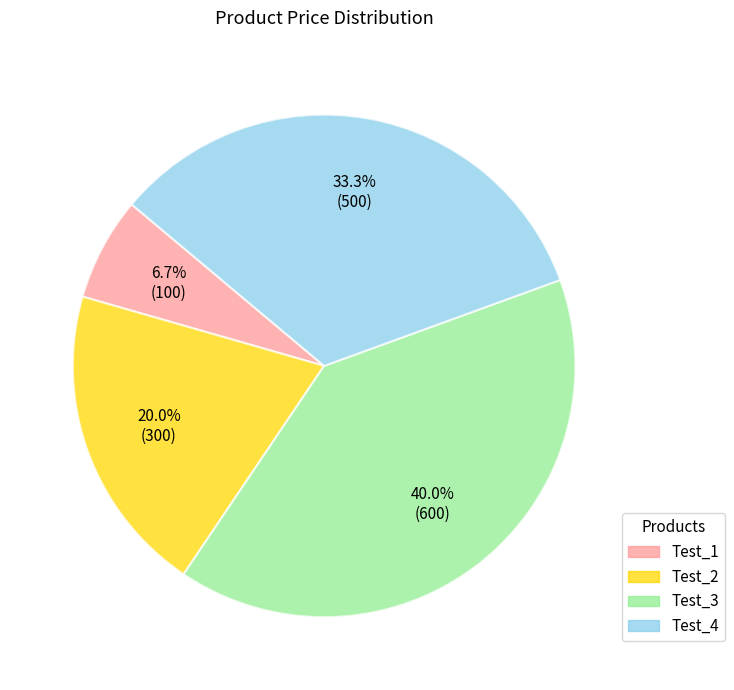

How many segments does this pie chart have?

4